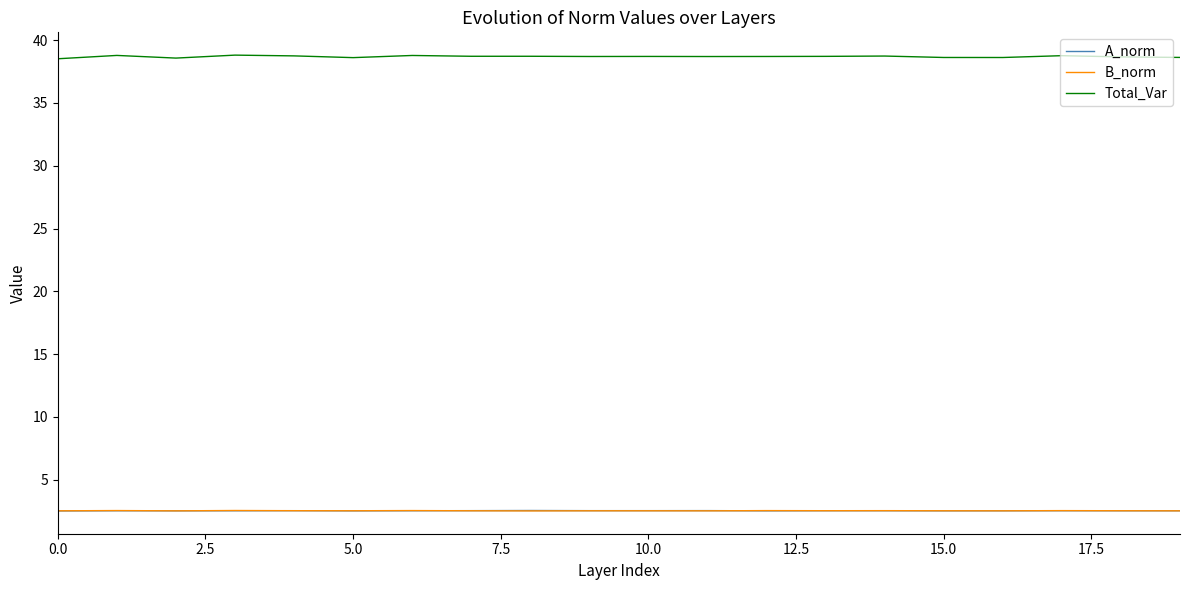

Which series has the largest total across all categories?

Total_Var